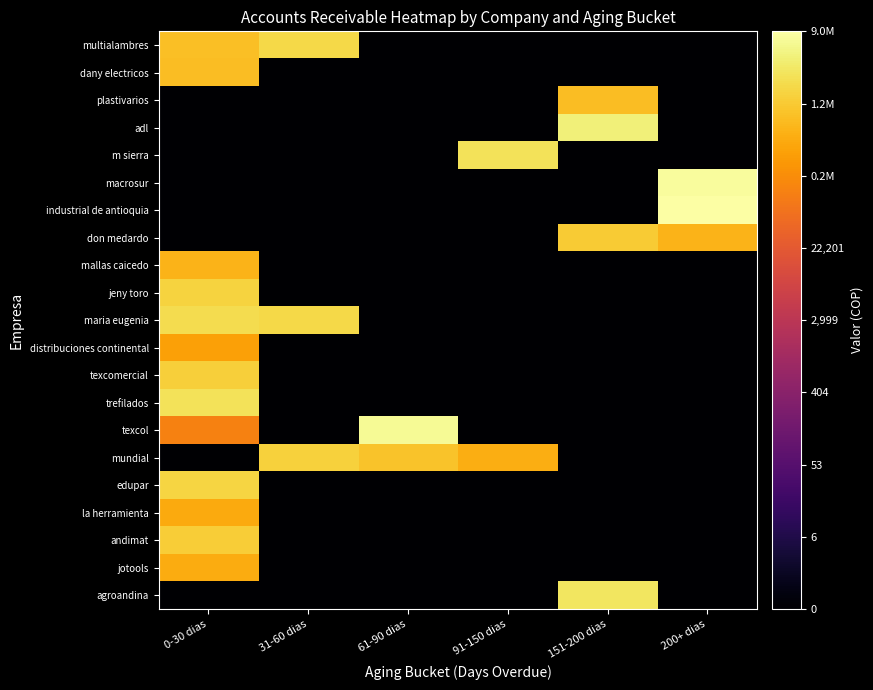

List the series in order of their peak value, lowest first.

distribuciones continental, la herramienta, jotools, mallas caicedo, dany electricos, plastivarios, don medardo, andimat, texcomercial, mundial, jeny toro, edupar, multialambres, maria eugenia, trefilados, m sierra, agroandina, adl, texcol, macrosur, industrial de antioquia